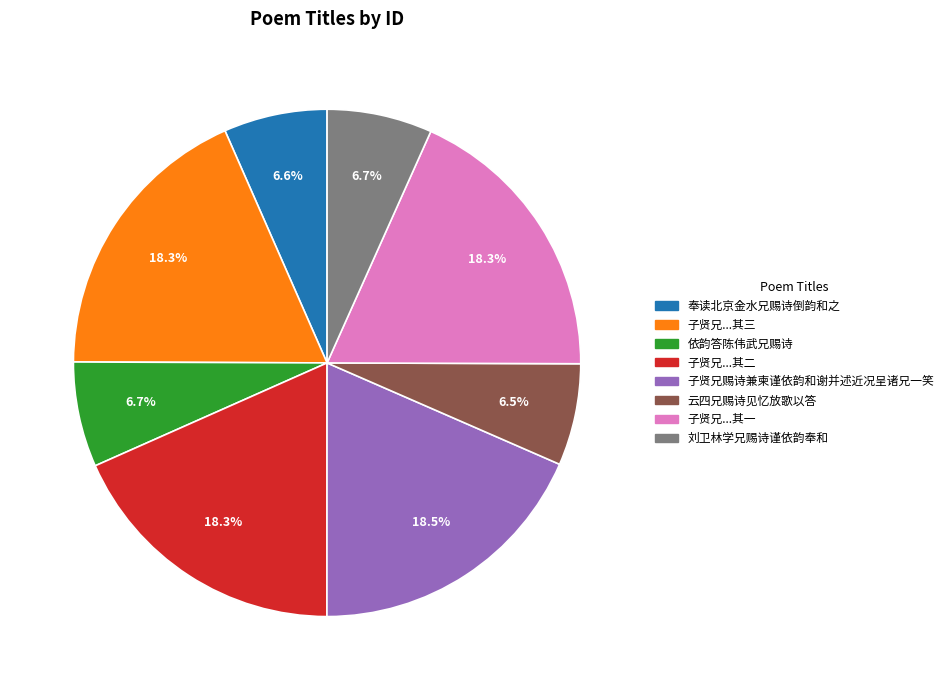

Is there a majority slice in this chart?

No